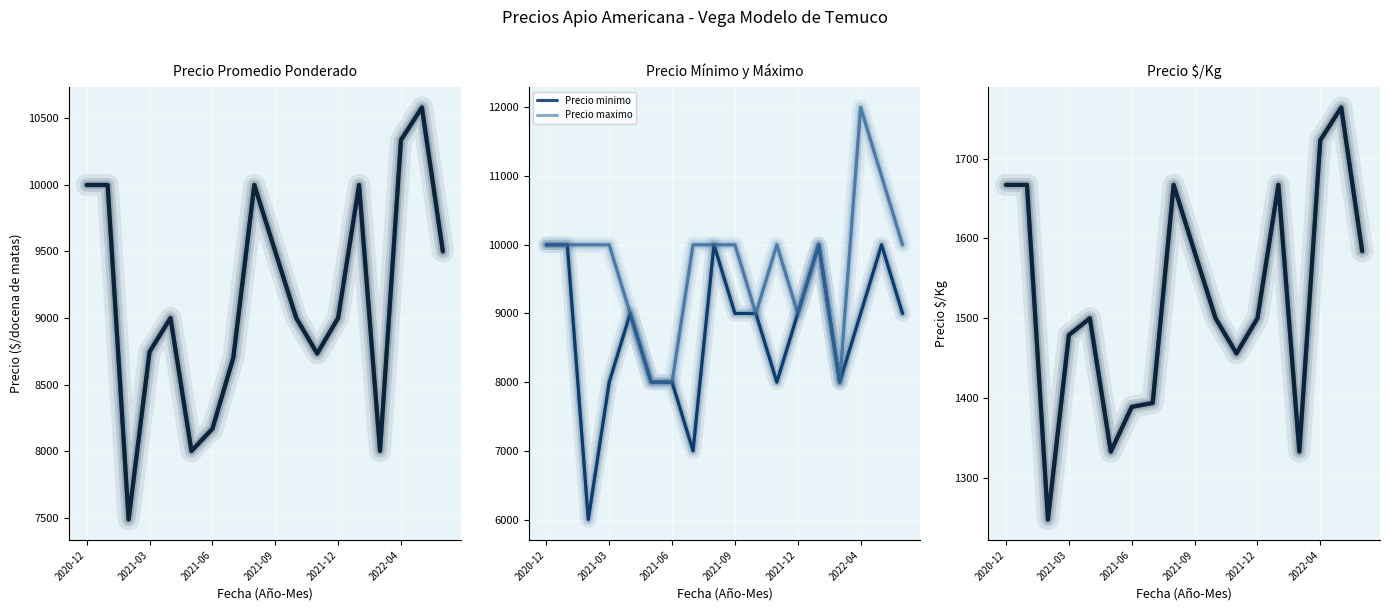

Is it true that Precio $/Kg equals 2437 at 11?

False